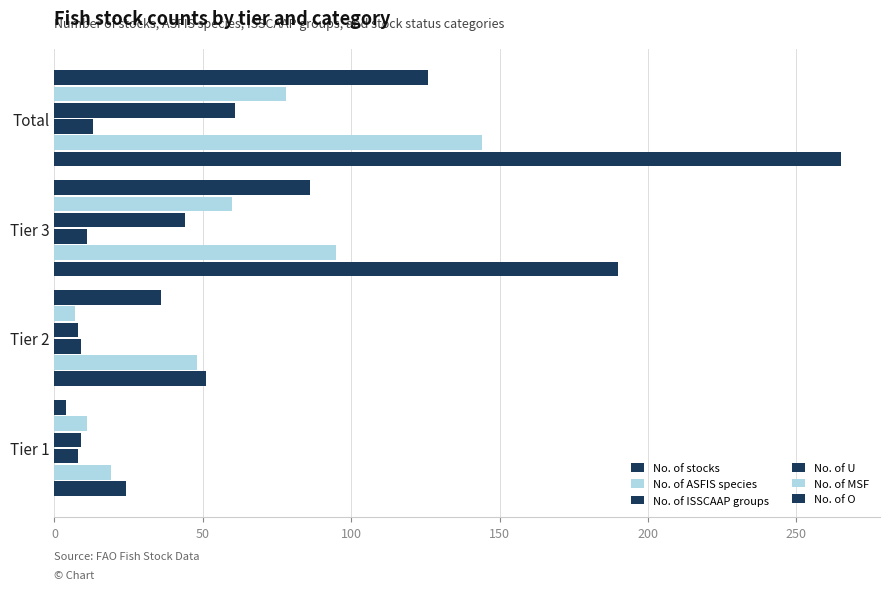

How many values in the No. of ASFIS species series are below 95?

2